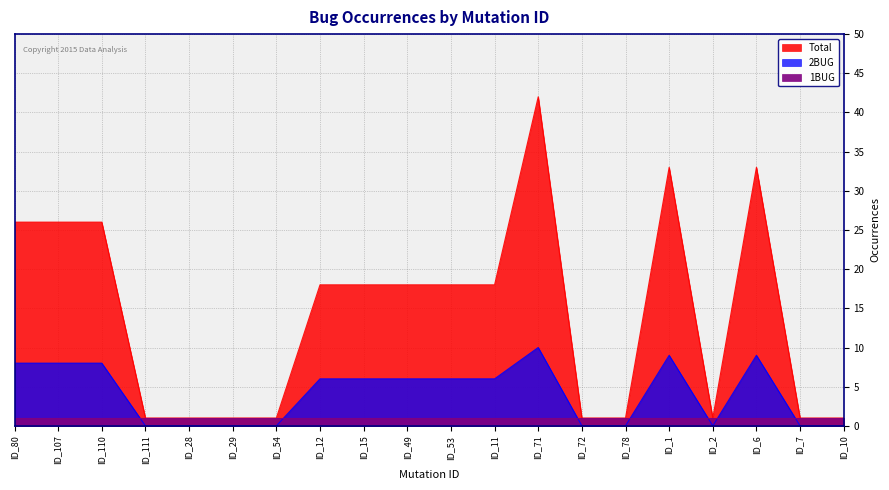

In 2BUG, how many points are higher than both neighbors (excluding endpoints)?

3